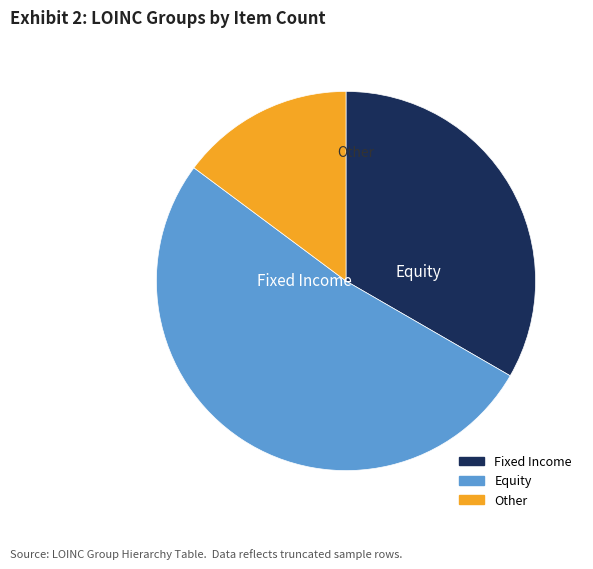

Does any single category account for the majority?

Yes